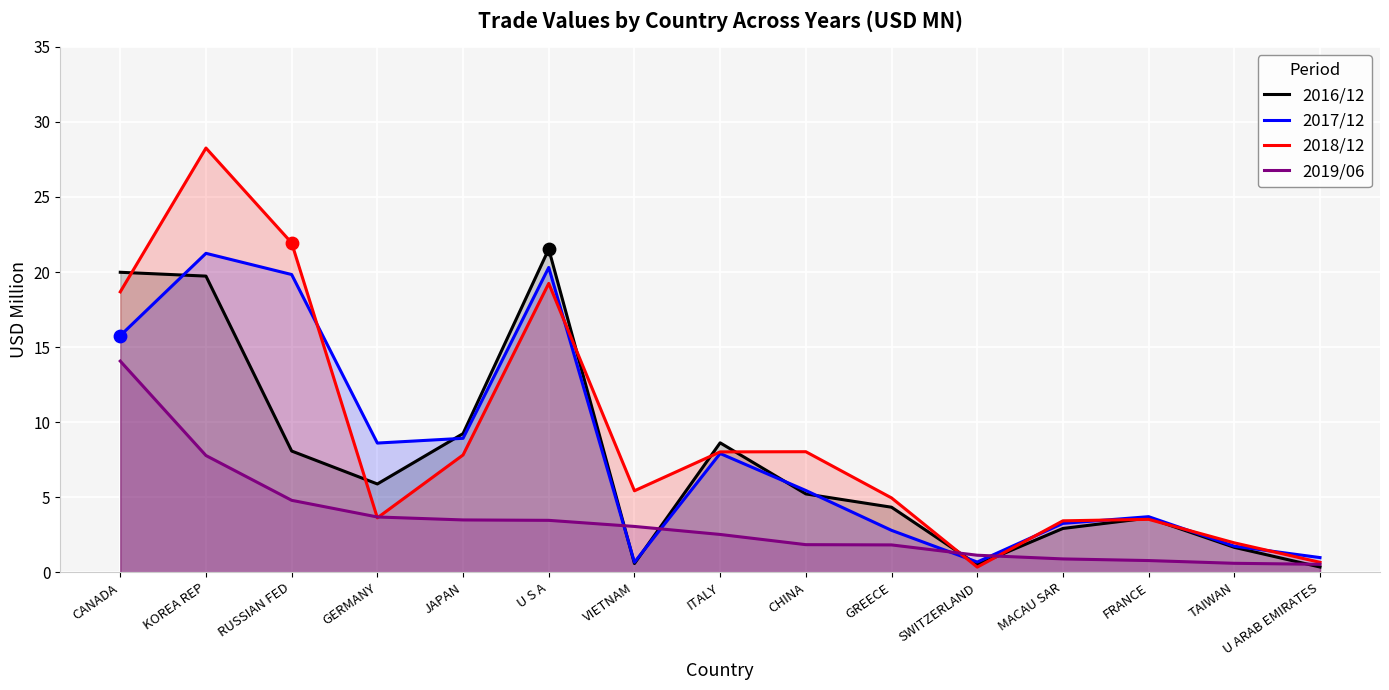

Which series has the largest Y range (max minus min)?

2018/12